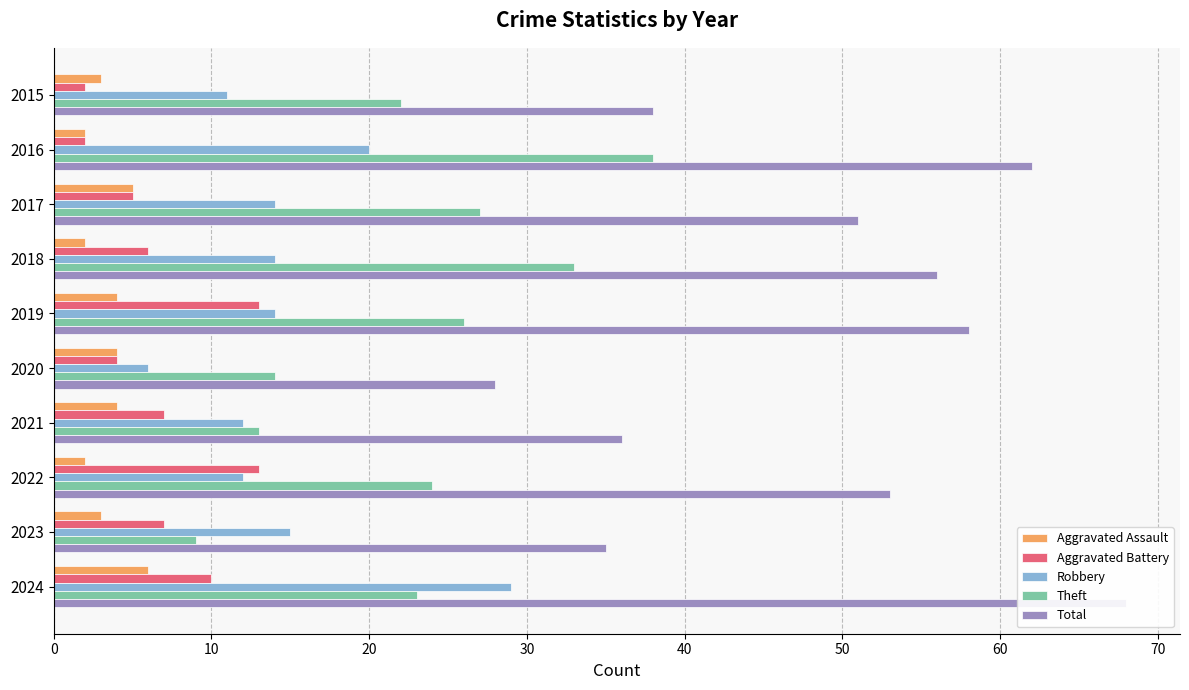

How many bars are there in total?

50